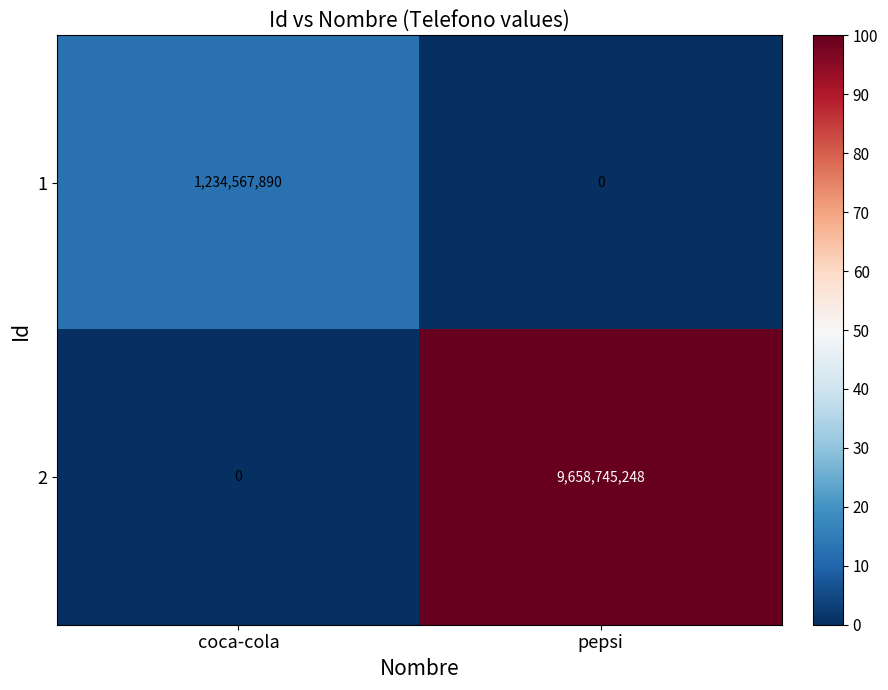

Reading right to left, transcribe all the data shown in this chart.

1: pepsi=0	coca-cola=1234567890
2: pepsi=9658745248	coca-cola=0